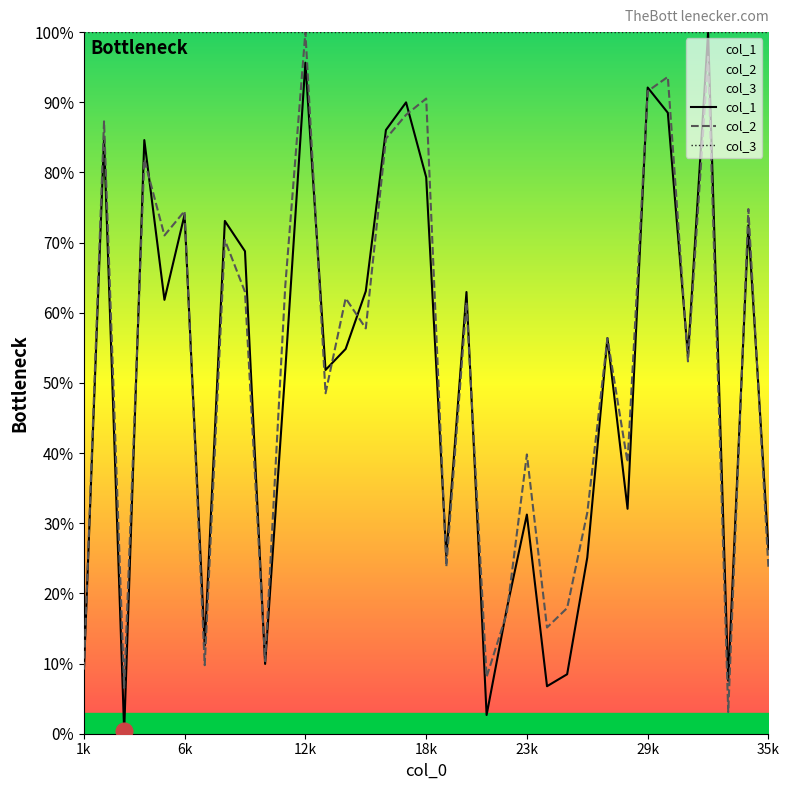

What is the greatest value displayed?

100.0